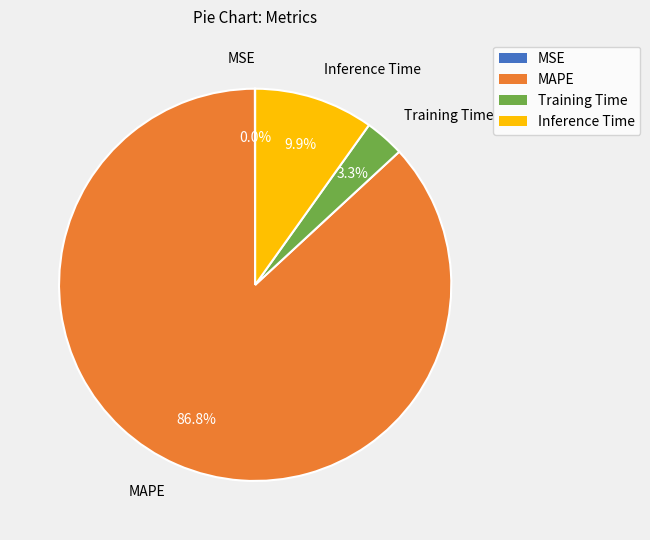

Is the sum of MAPE and Training Time greater than half?

Yes